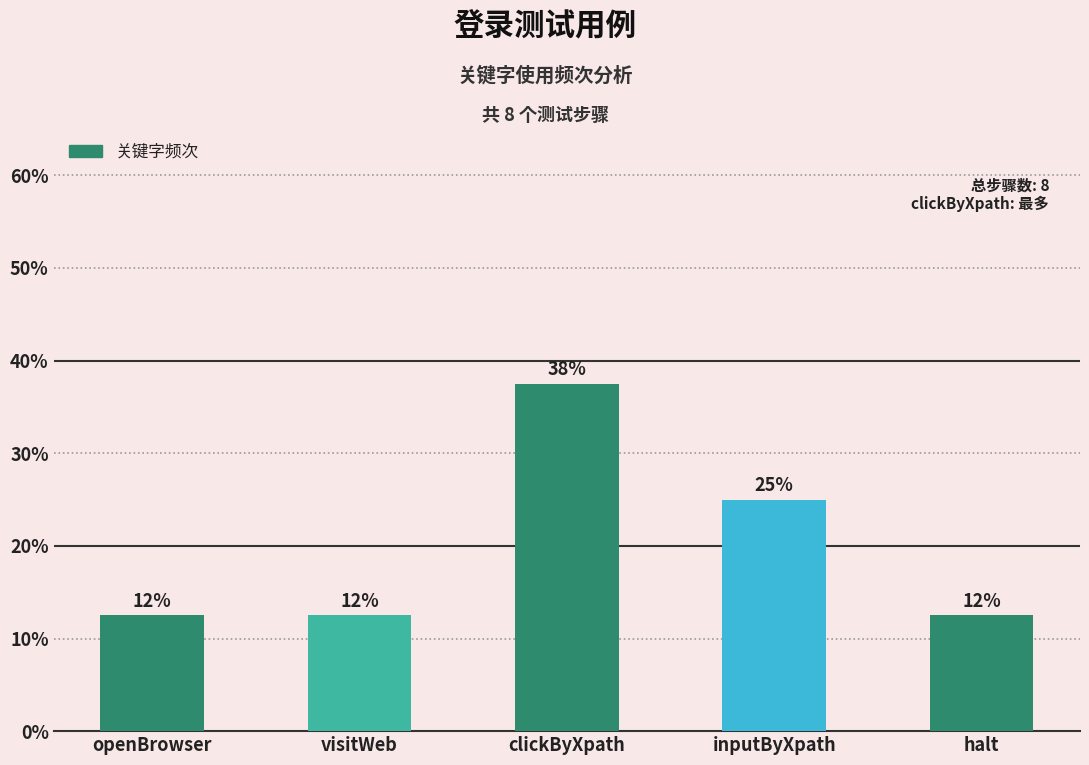

What is the sum of the values at inputByXpath and clickByXpath?

62.5